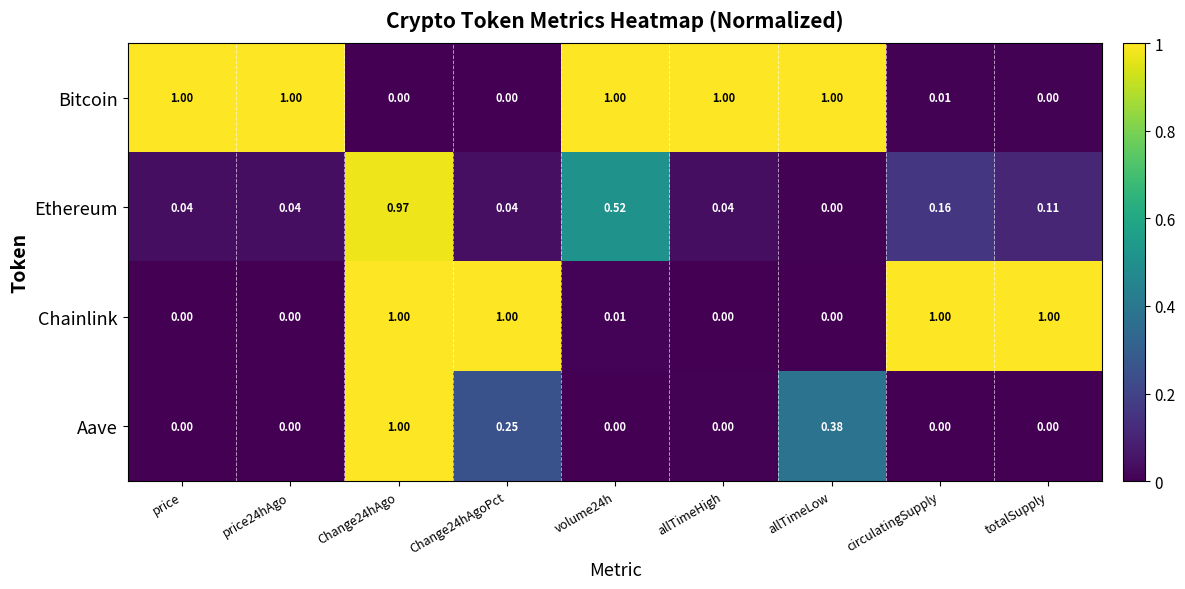

Where is Ethereum nearest to the value 0?

allTimeLow